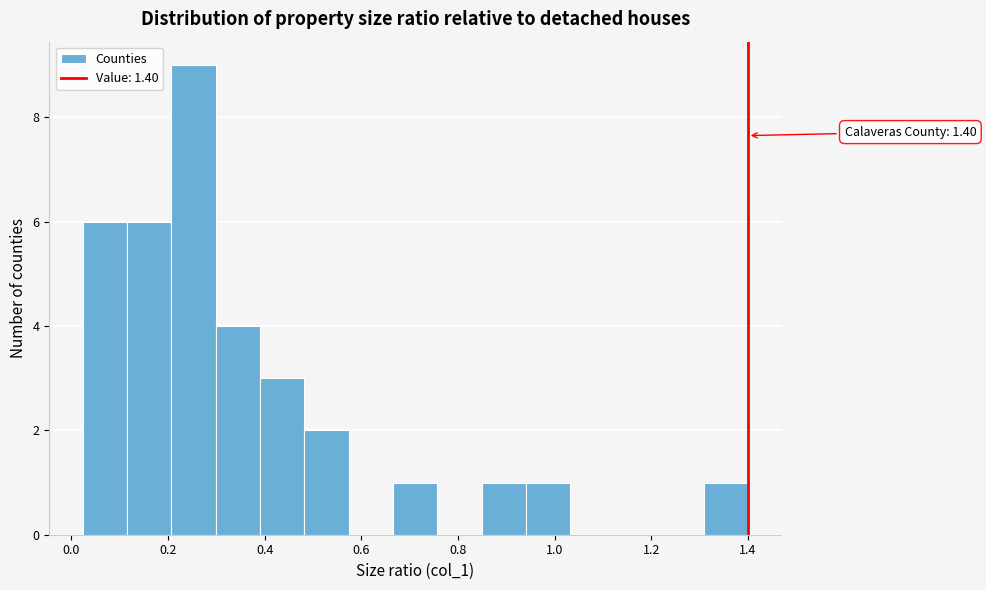

Over which range of the x-axis is the bar tallest?

0.20 to 0.30